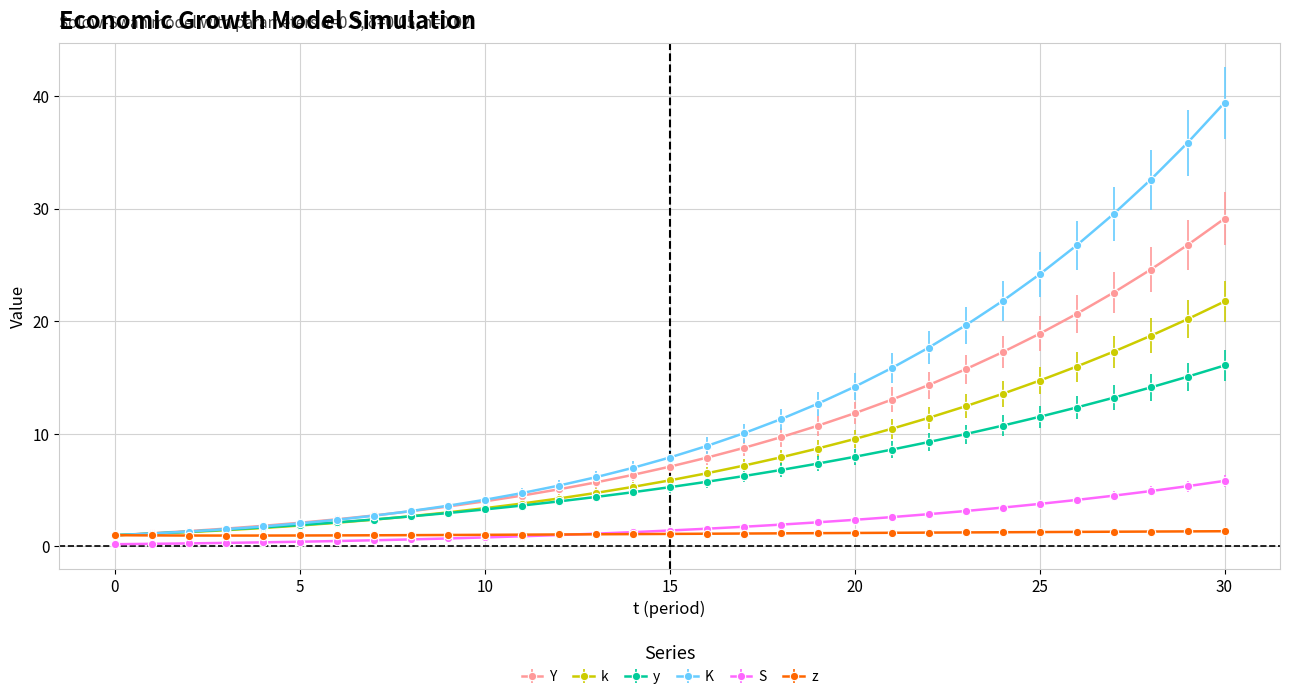

Which series has the largest total across all categories?

K